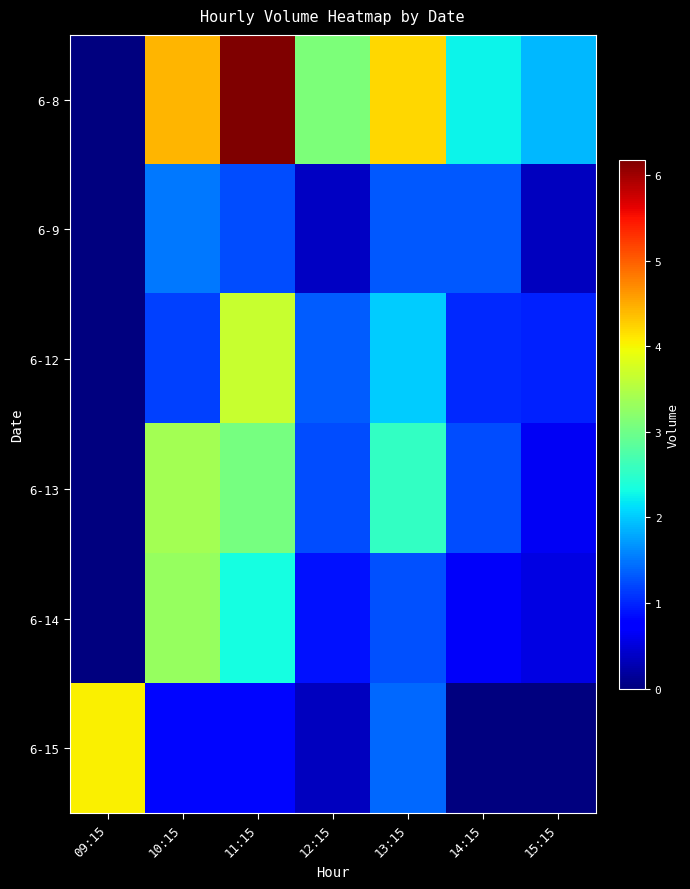

What is the maximum value shown in the chart?

6179384